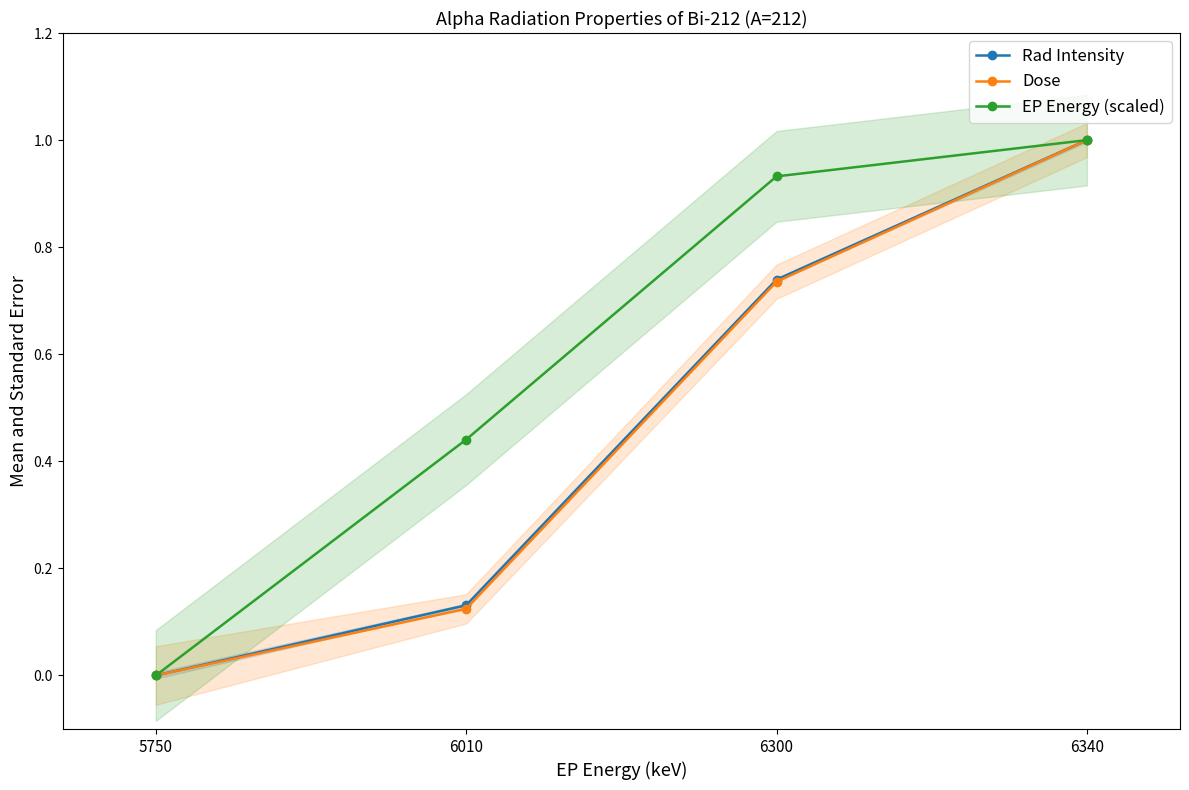

The EP Energy (scaled) series shows 0.0 at 5750. True or false?

True